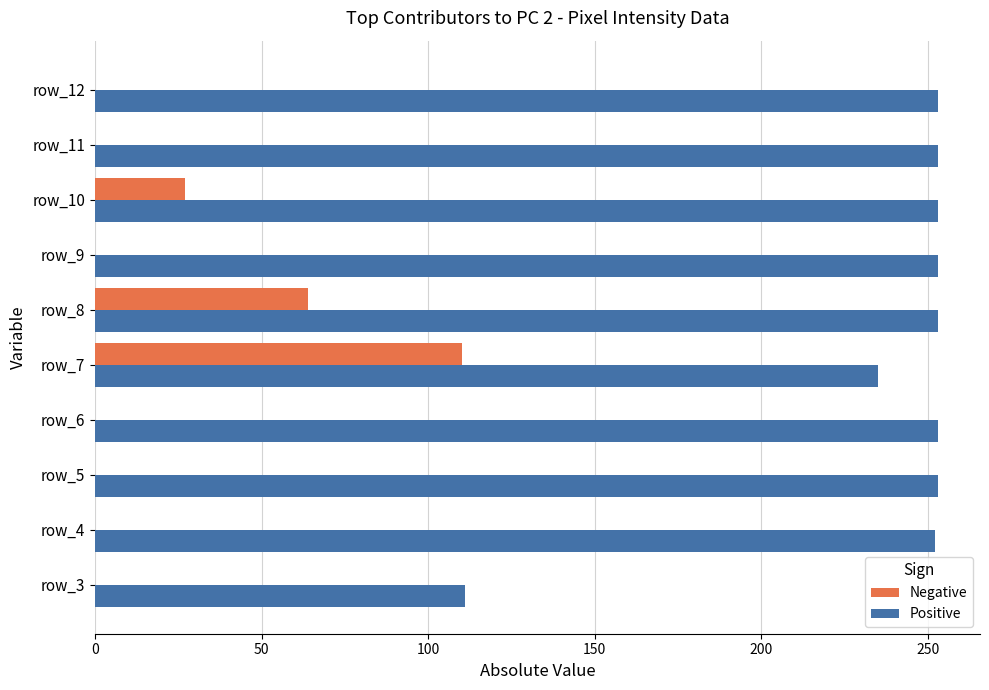

What is the sum of the Positive values at row_8 and row_6?

506